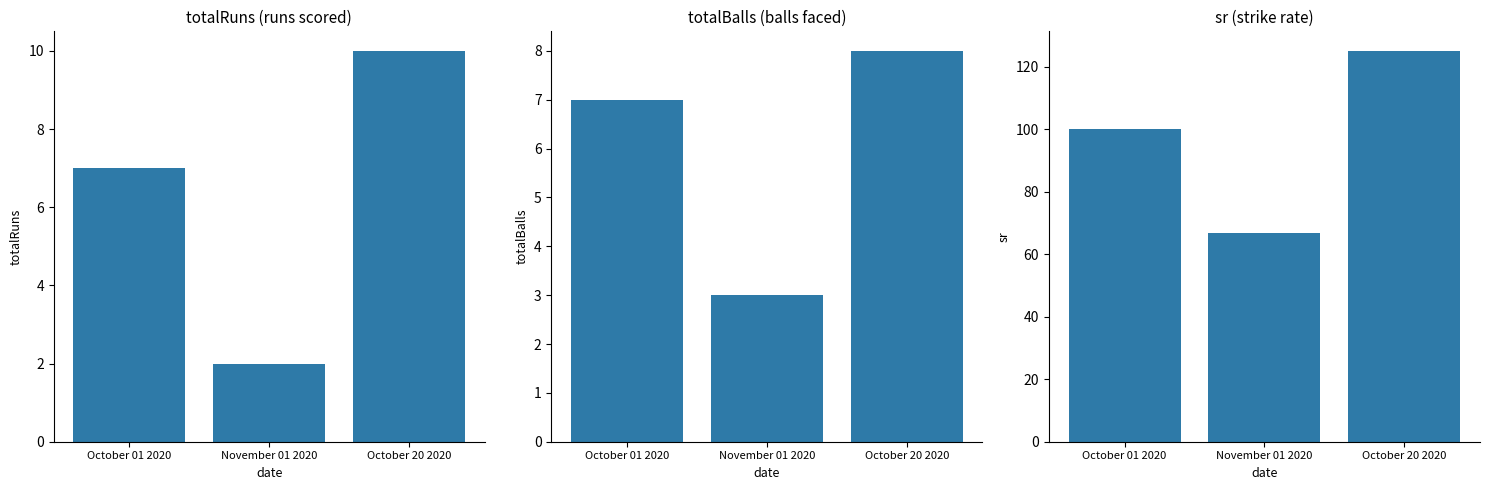

Reading right to left, what are all the values shown in this chart?

totalRuns: 10.0	2.0	7.0
totalBalls: 8.0	3.0	7.0
sr: 125.0	66.7	100.0